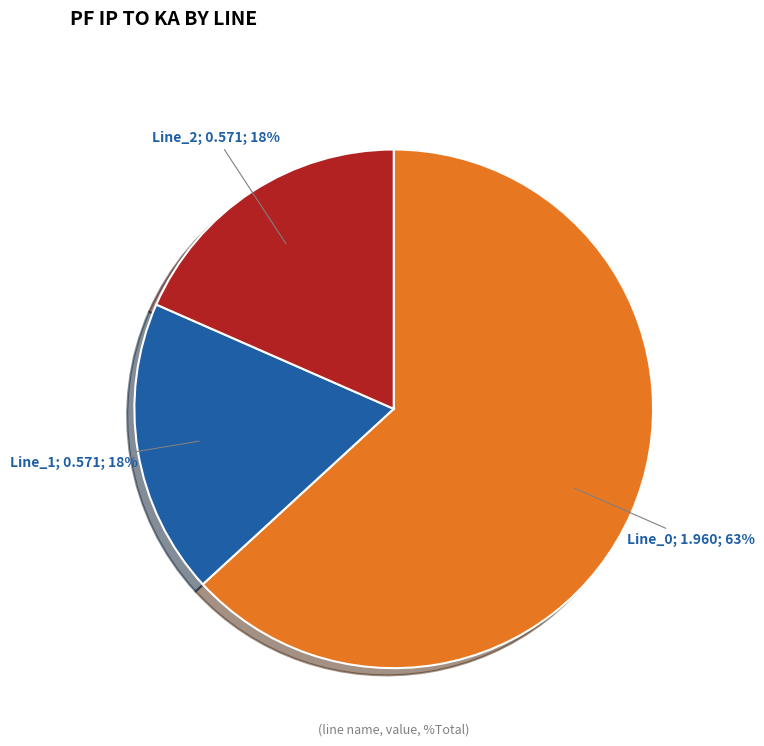

To the nearest percent, what is the difference between the largest and smallest slice percentages?

45%